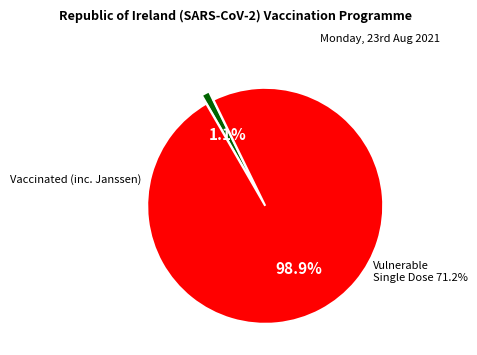

Which slice represents more than half of the pie?

Vulnerable Single Dose